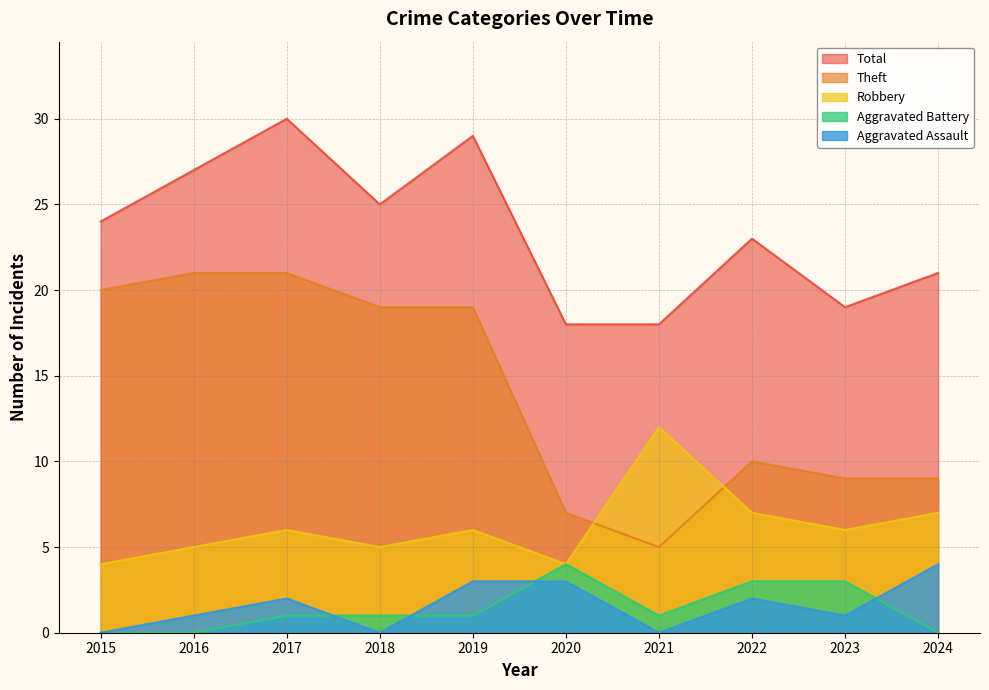

Which label corresponds to the largest value in the chart?

2017